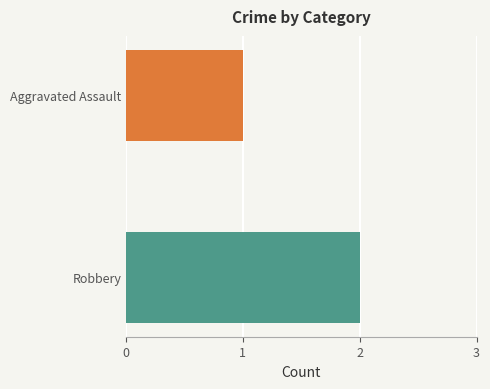

Between Robbery and Aggravated Assault, which is larger?

Robbery